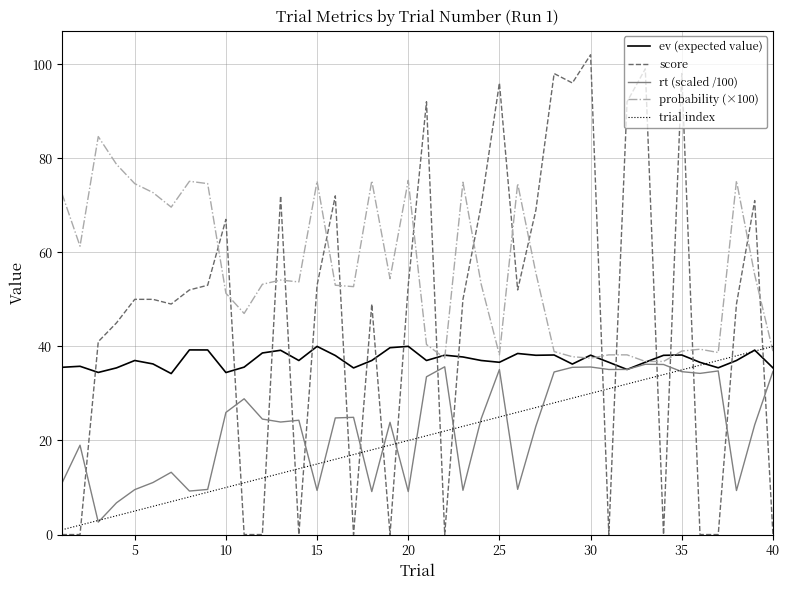

Which series has the largest range (max minus min)?

score